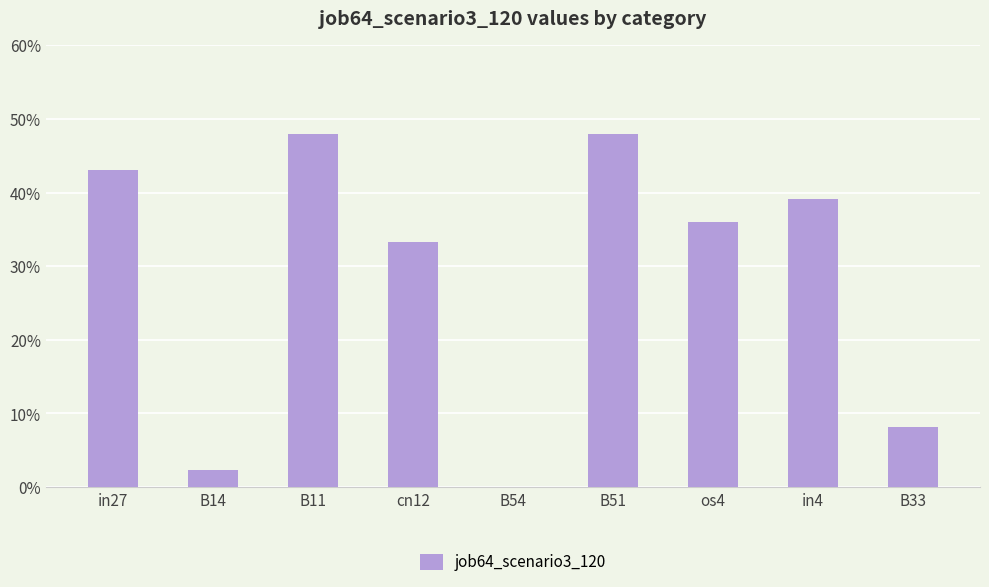

Are the bars horizontal?

No